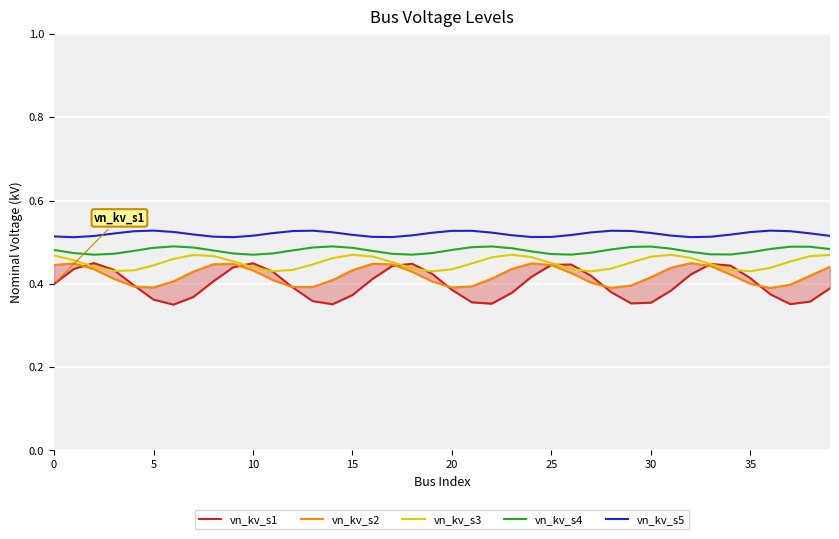

What is the spread (max minus min) of values at 28?

0.1